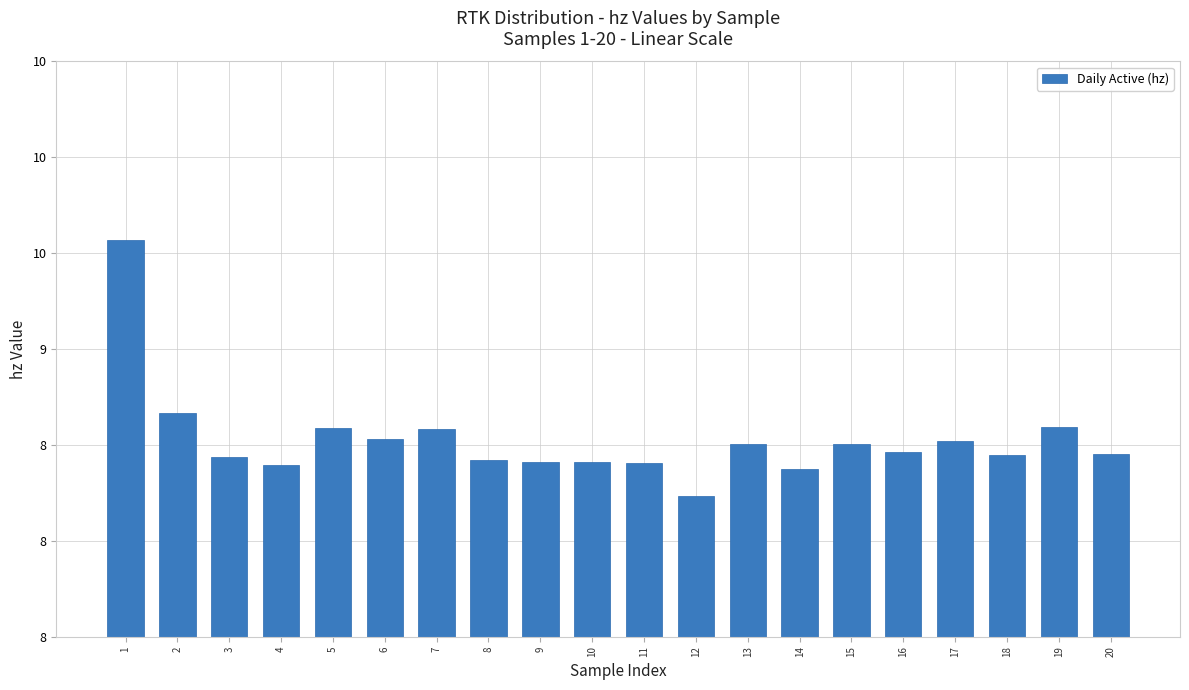

Between 8 and 20, which is larger?

20